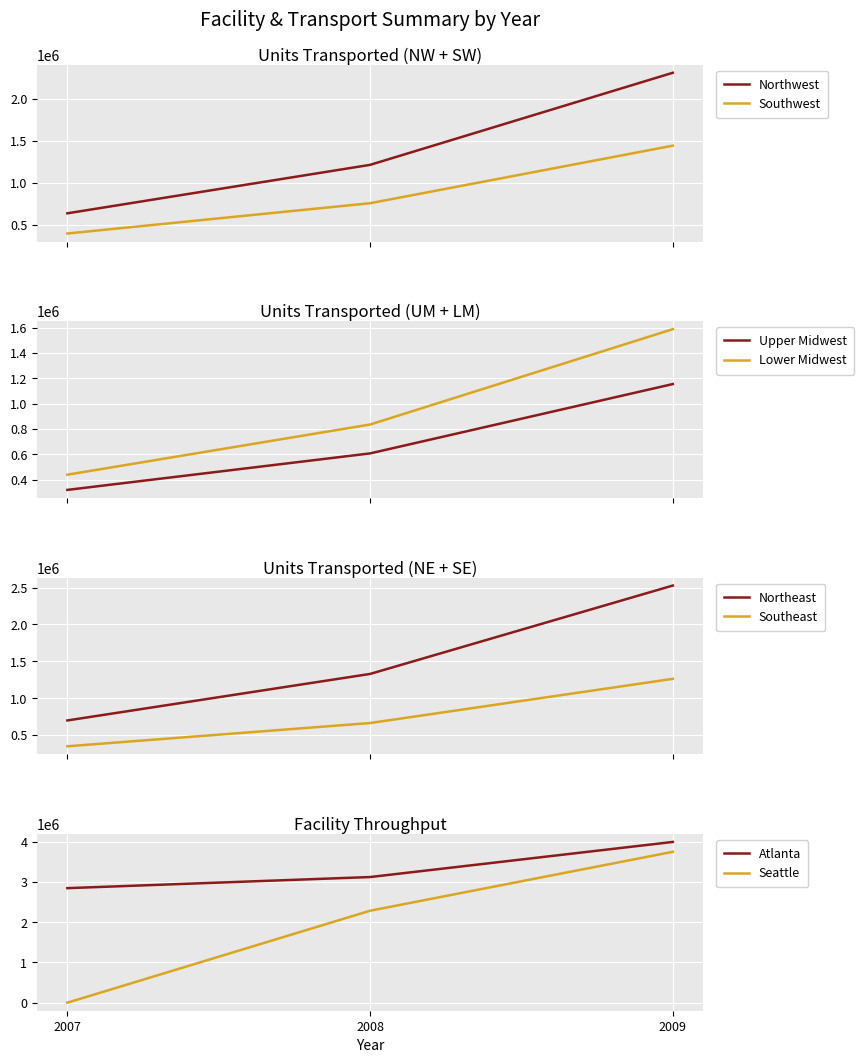

True or false: Northwest has a value of 2310400 at 2009.

True